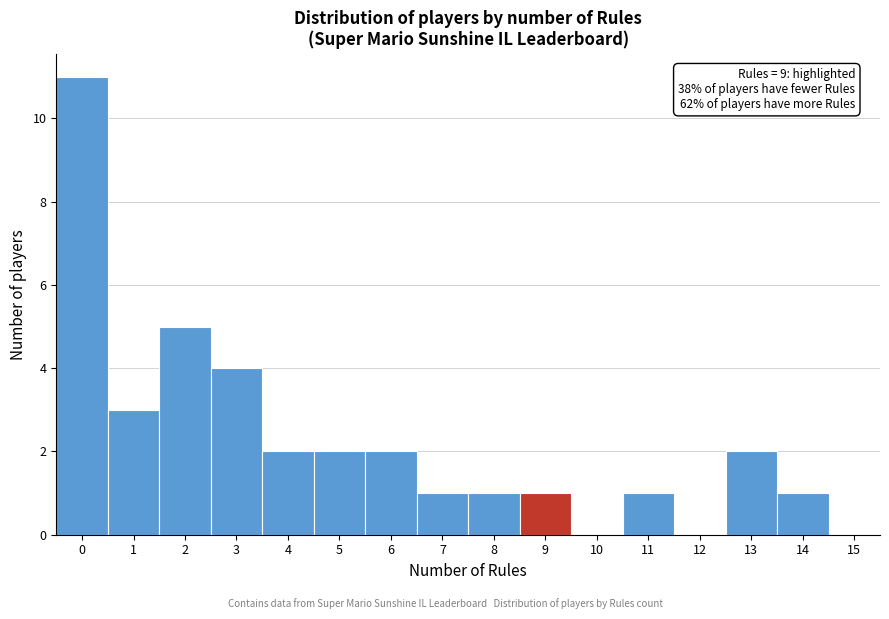

Over which range of the x-axis is the bar tallest?

-0.5 to 0.5